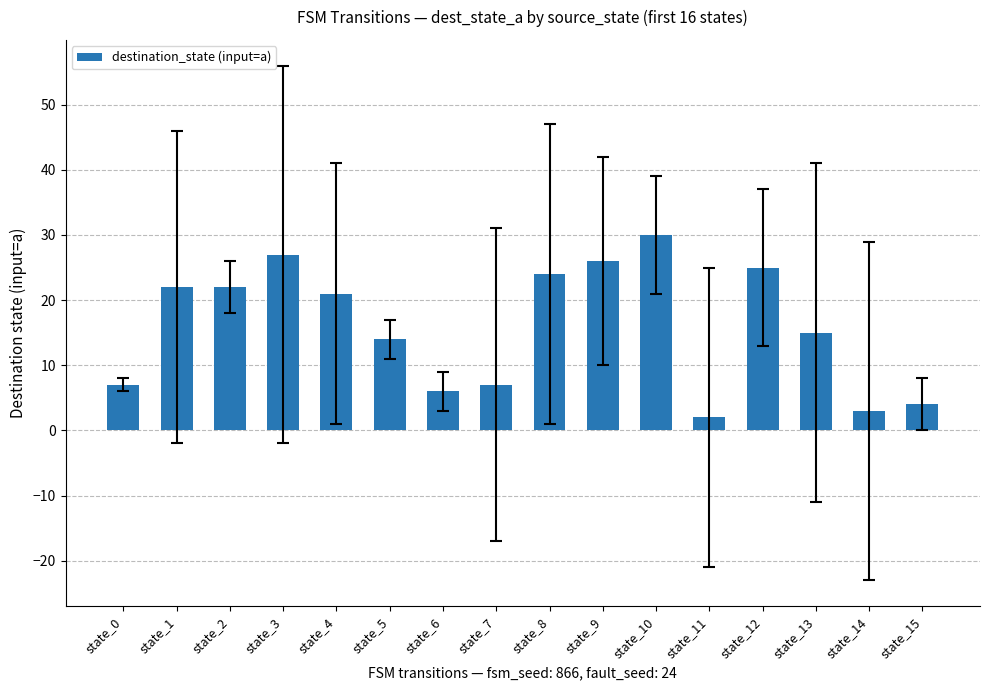

True or false: the data shows 27 at state_3.

True